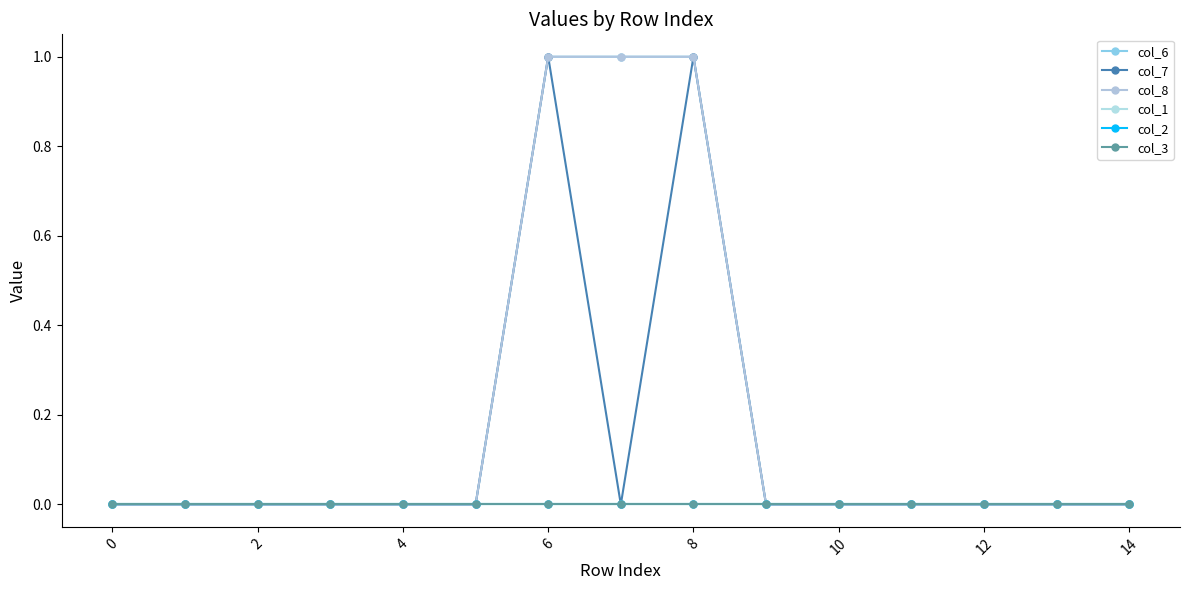

List the series in order of their peak value, highest first.

col_6, col_7, col_8, col_1, col_2, col_3